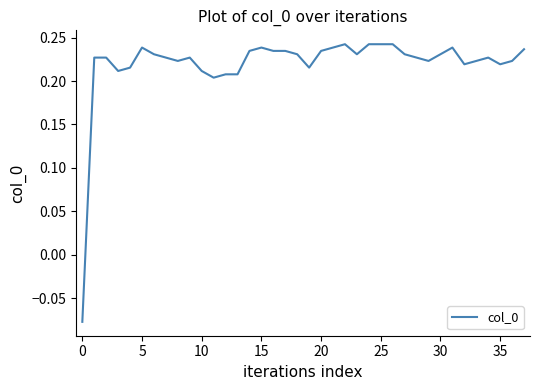

How many lines are shown in the chart?

1